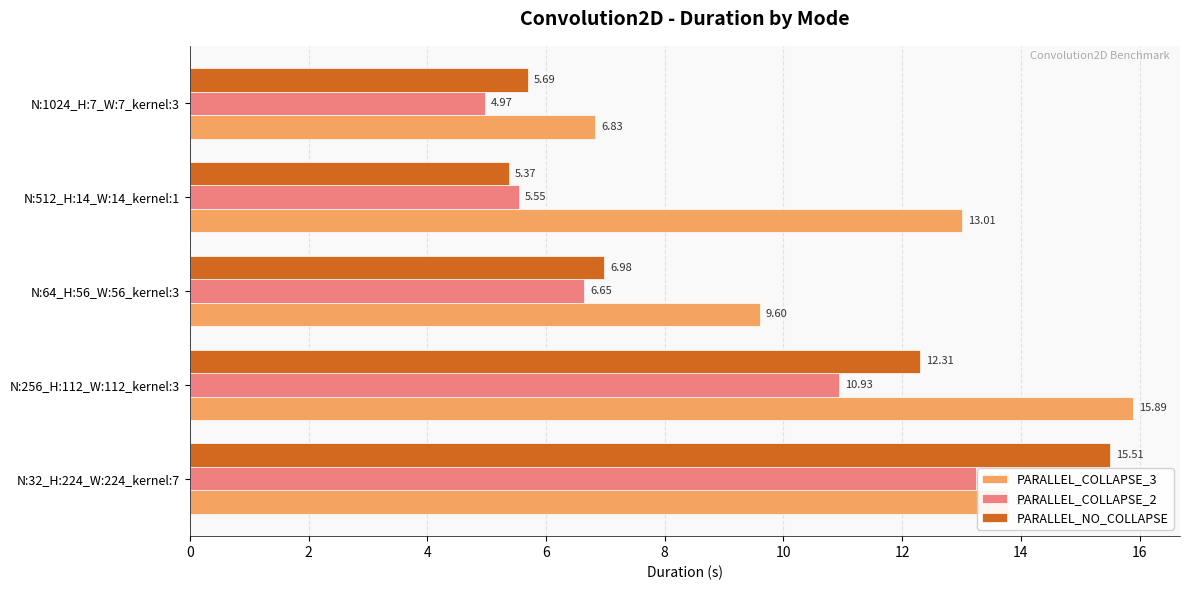

What is the spread (max minus min) of values at N:512_H:14_W:14_kernel:1?

7.6